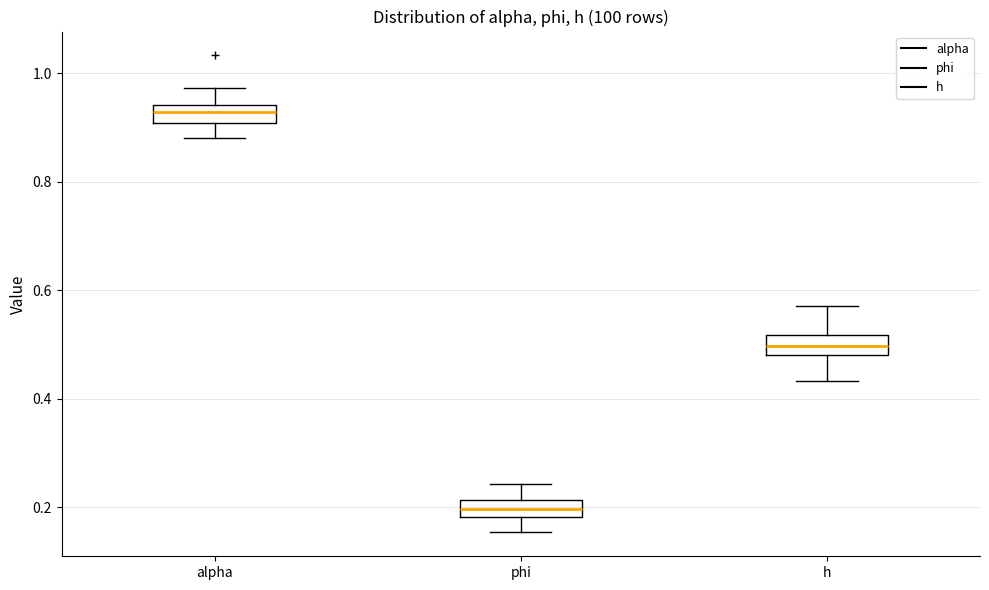

Reading left to right, read every box against the y-axis: the position of its median line, the range the box covers, and the ends of its whiskers. The values are not printed on the chart, so give them approximately, as read against the axis.

alpha: median 0.92, box 0.90 to 0.94, whiskers 0.88 to 0.98
phi: median 0.20, box 0.18 to 0.22, whiskers 0.16 to 0.24
h: median 0.50, box 0.48 to 0.52, whiskers 0.44 to 0.58